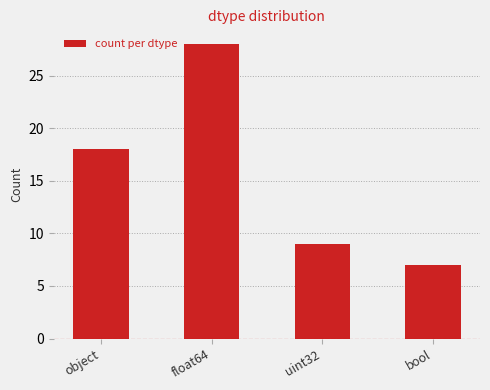

List the labels in order of value, largest first.

float64, object, uint32, bool